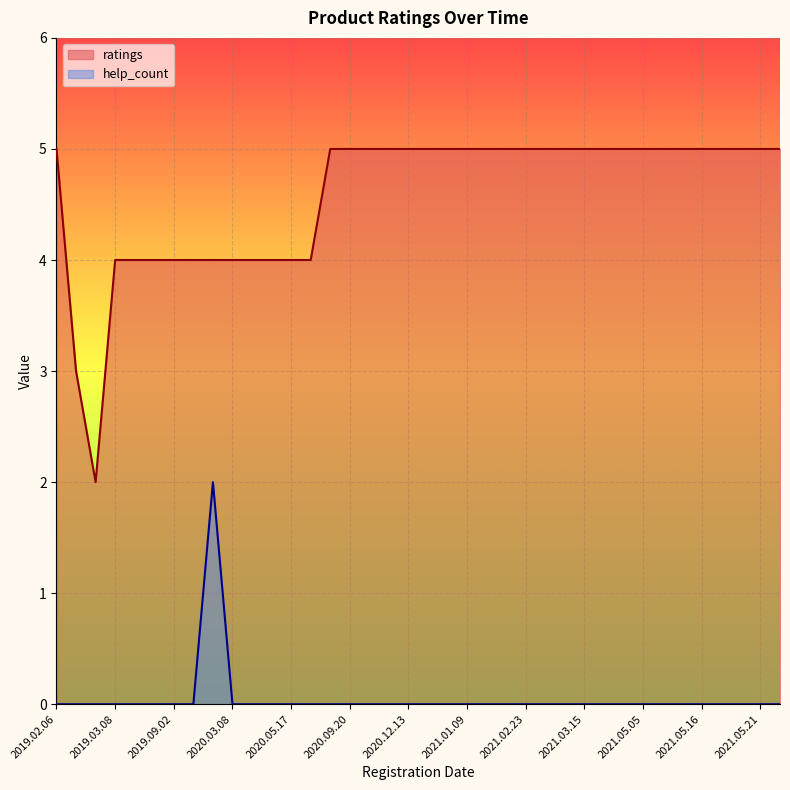

What is the greatest value displayed?

5